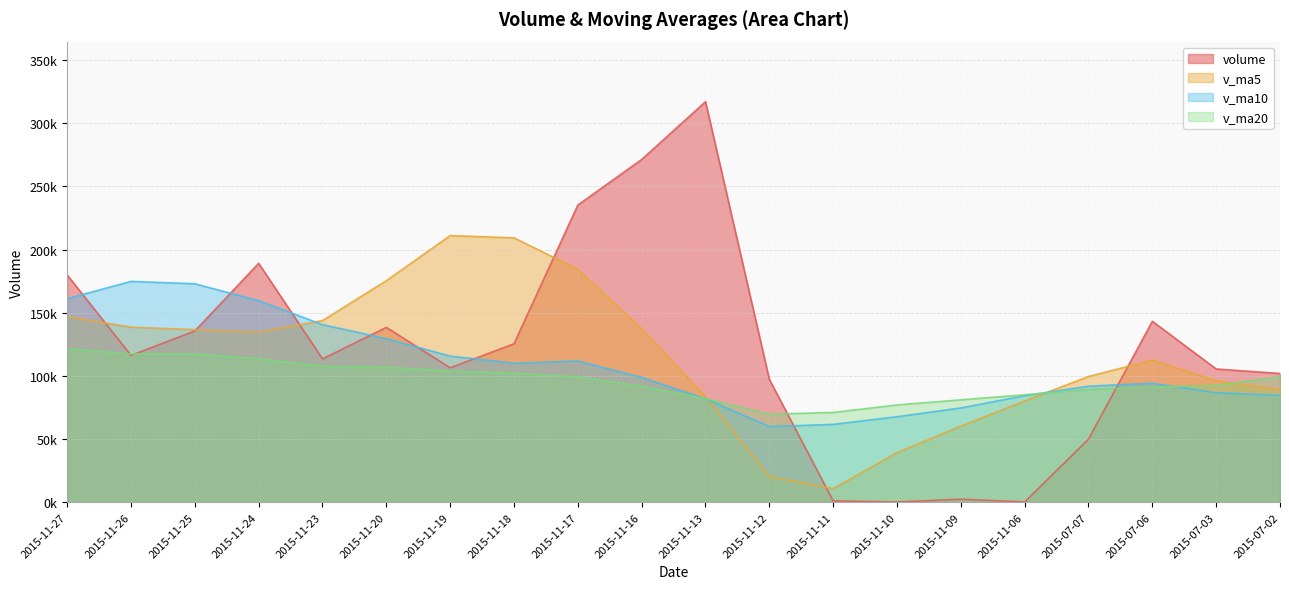

What is the label of the 9th point from the left?

2015-11-17